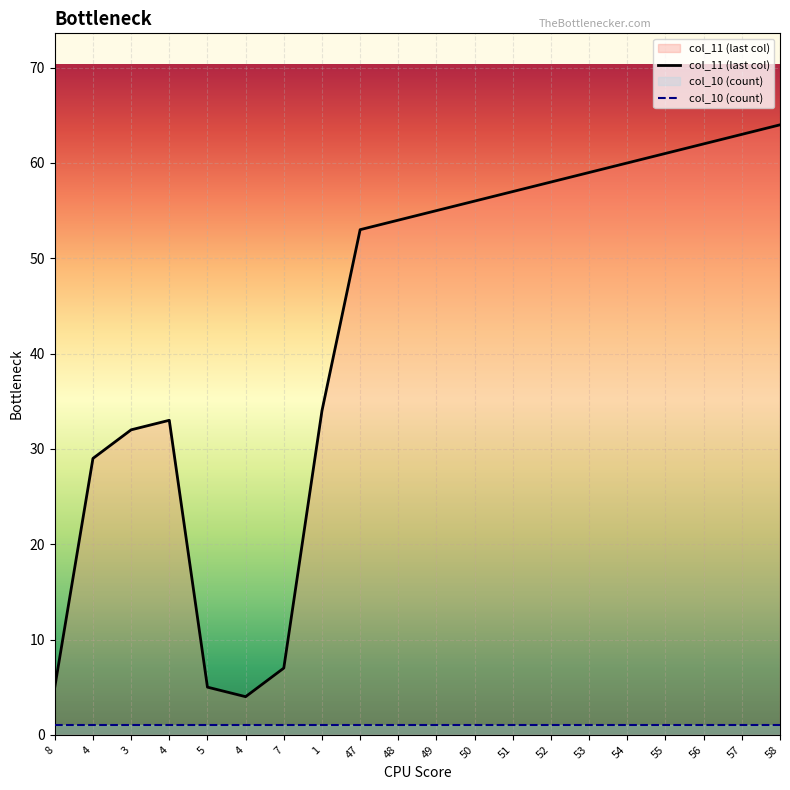

What is the ratio of the value at 8 to the value at 1?

0.1